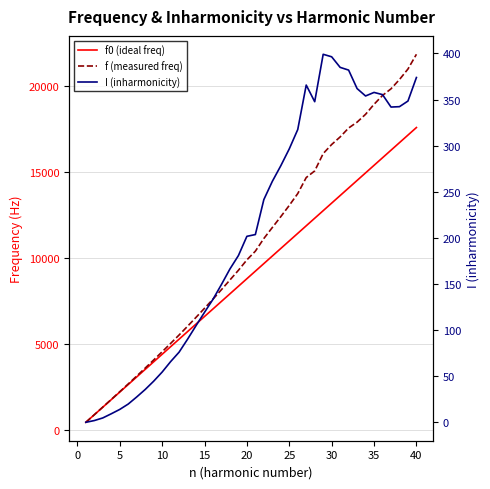

Is the value of I (inharmonicity) at −5 greater than the value of f0 (ideal freq) at 34?

No